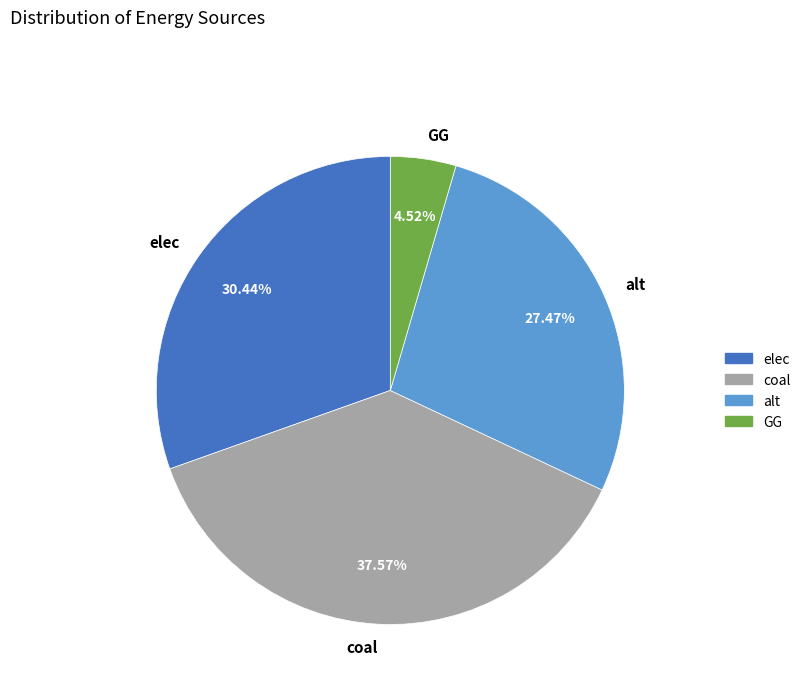

Which slice is the largest?

coal